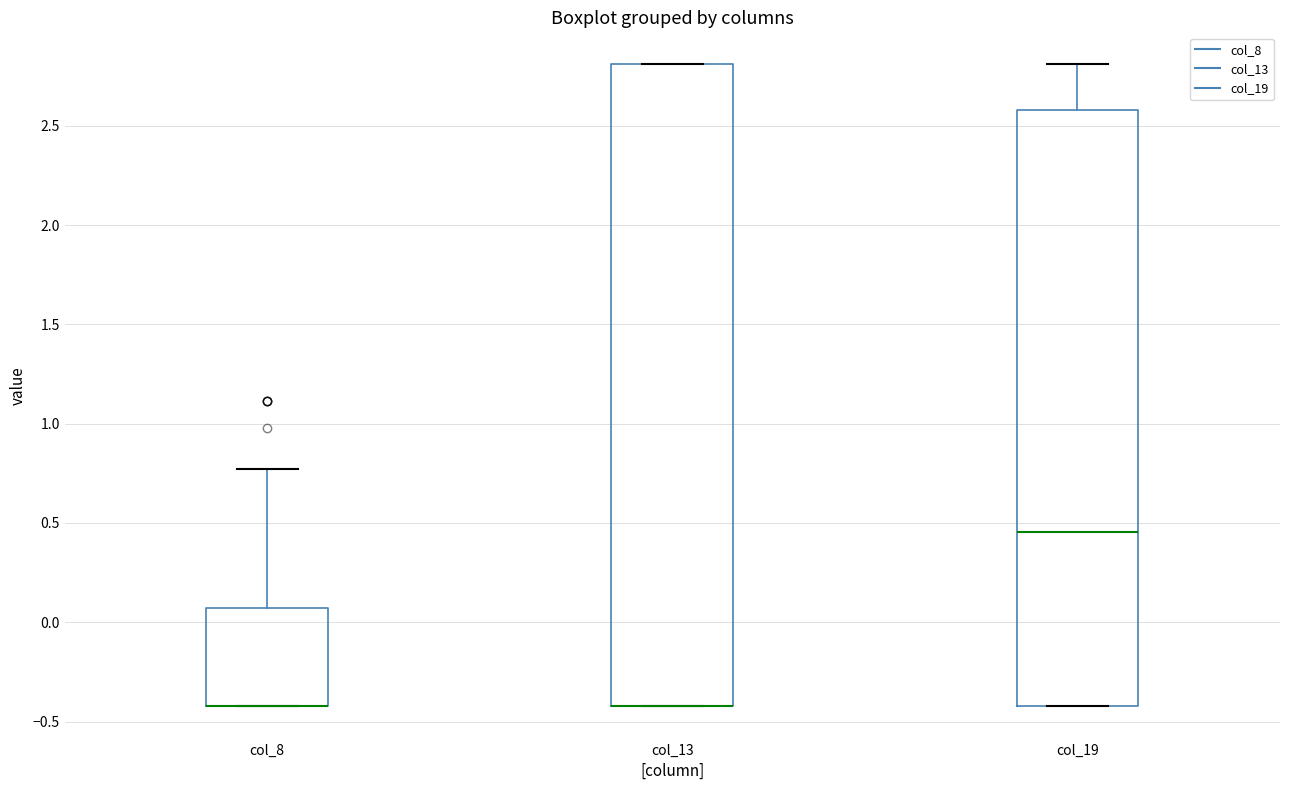

Comparing the boxes themselves (not the whiskers), which one is the tallest?

col_13